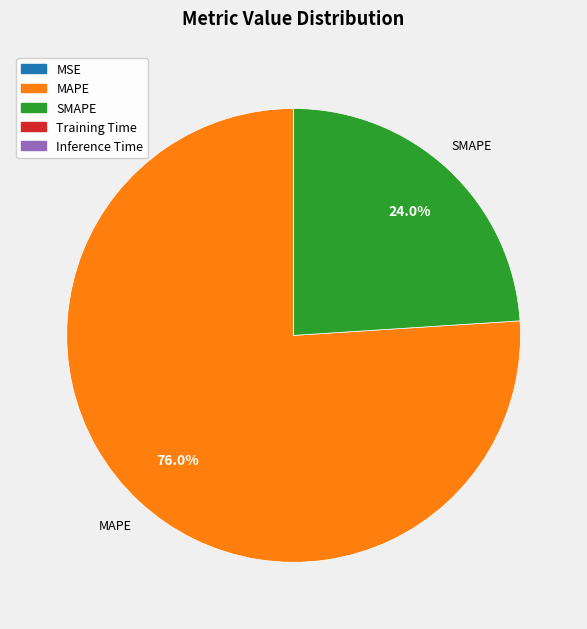

Is the sum of SMAPE and MAPE greater than half?

Yes